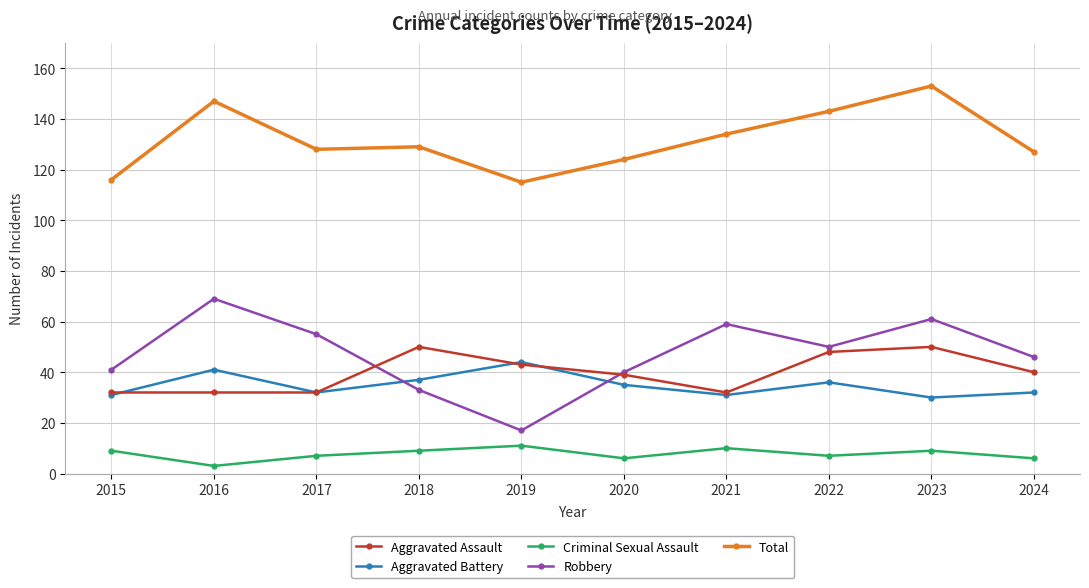

The value of Criminal Sexual Assault at 2016 is 3. True or false?

True